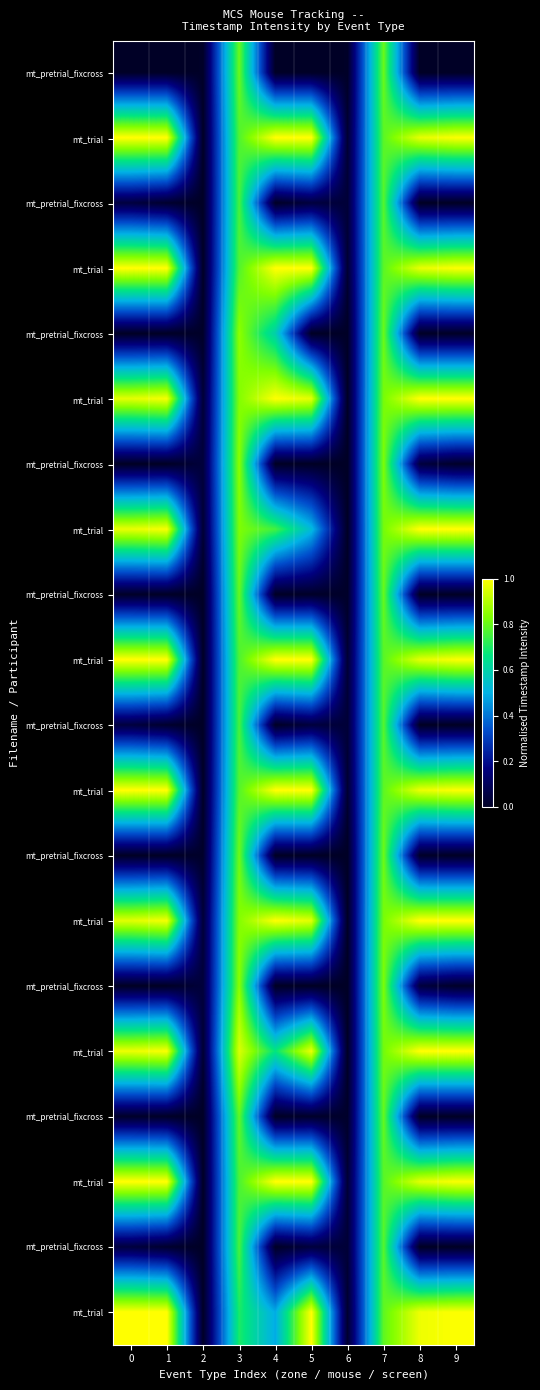

At how many categories does at least one series exceed 0?

10